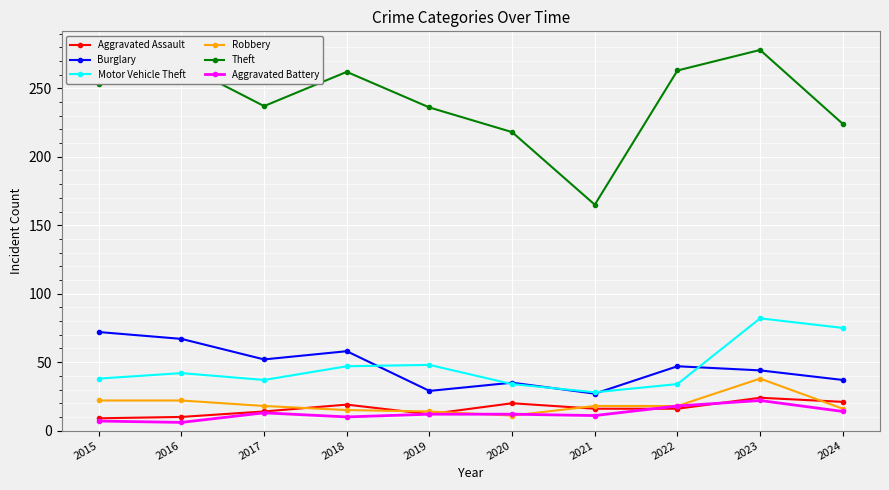

Which series changed the most between 2018 and 2023?

Motor Vehicle Theft